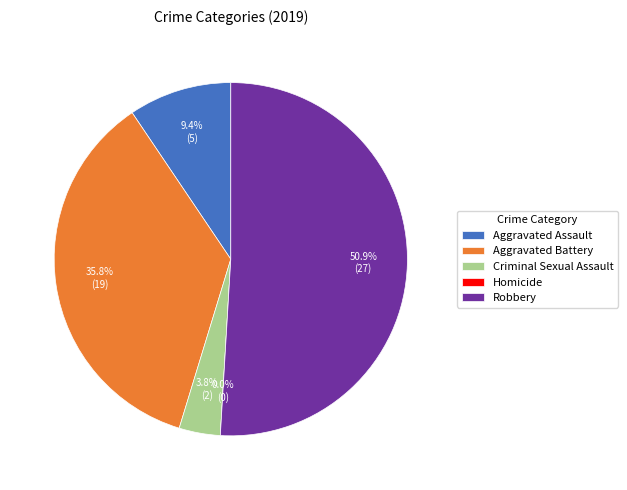

What percentage do Robbery and Aggravated Assault together represent?

60.4%